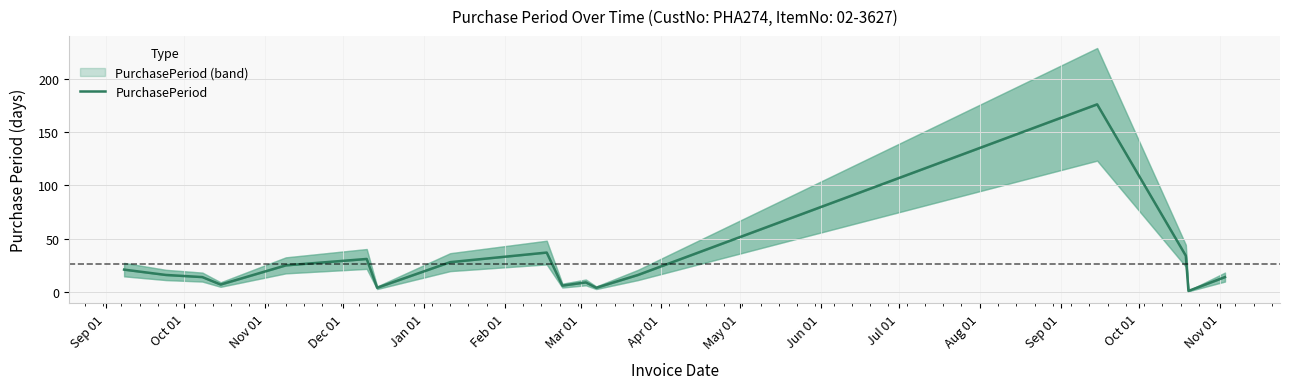

What is the difference between the values at Sep 01 and Apr 01?

7